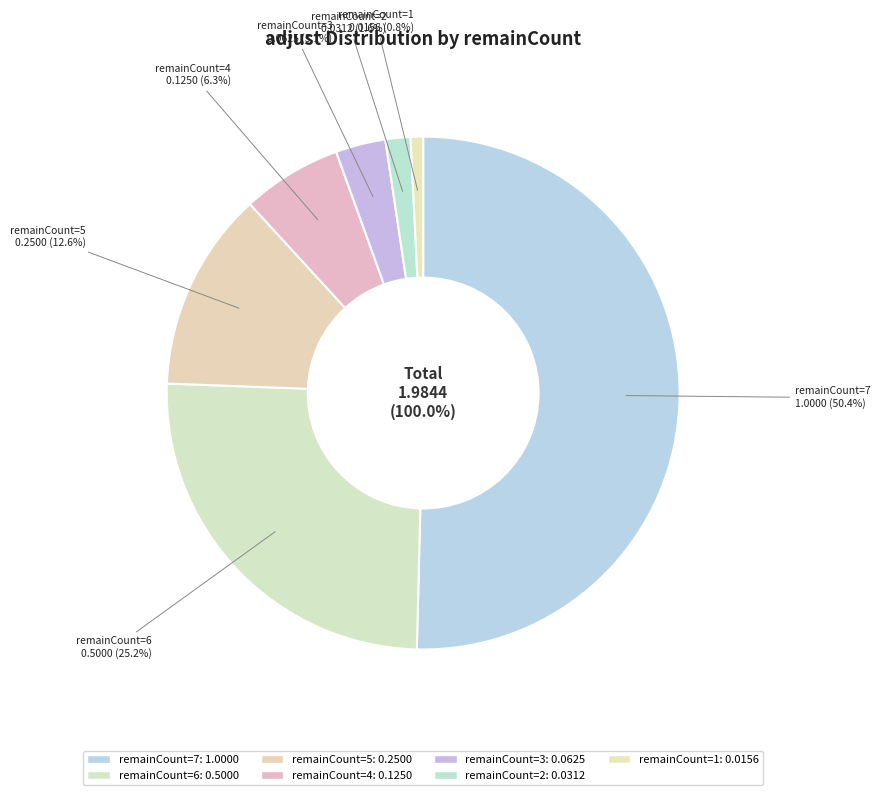

Count the number of slices in the pie.

7